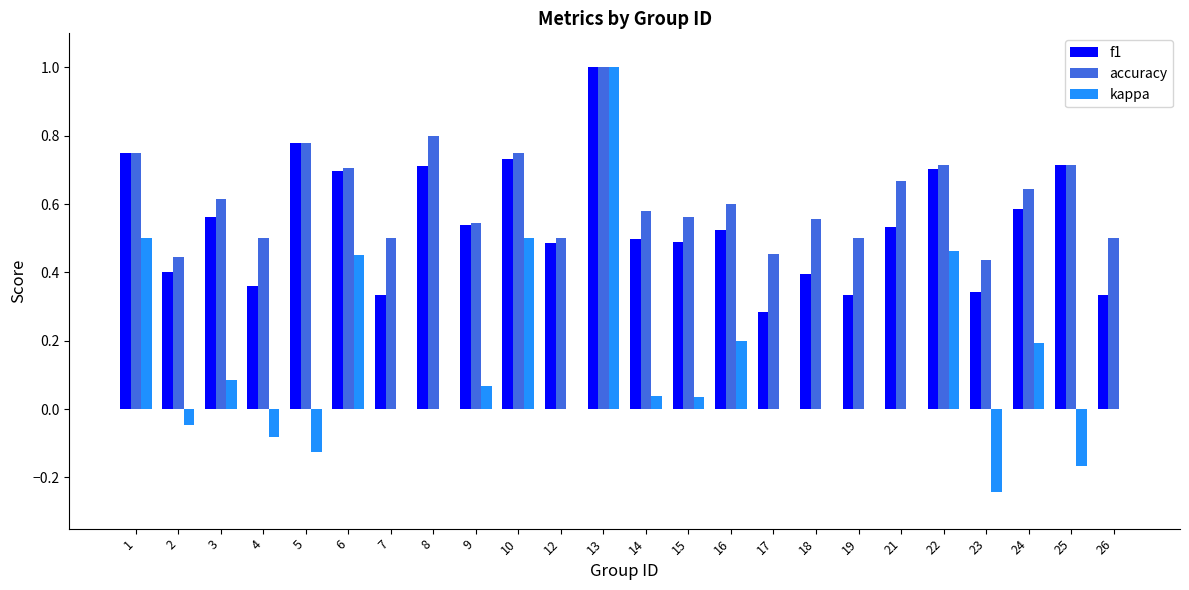

Are the bars horizontal?

No